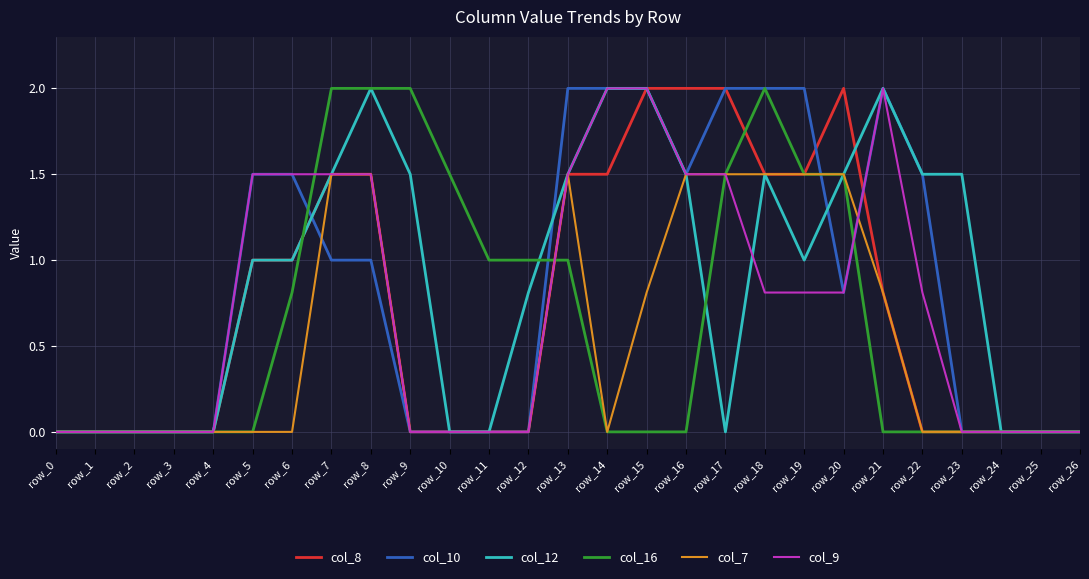

What is the spread (max minus min) of values at row_18?

1.2